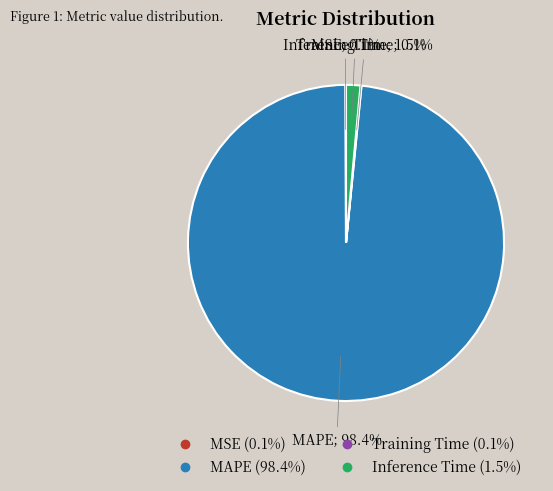

The Inference Time slice represents 11% of the pie. True or false?

False